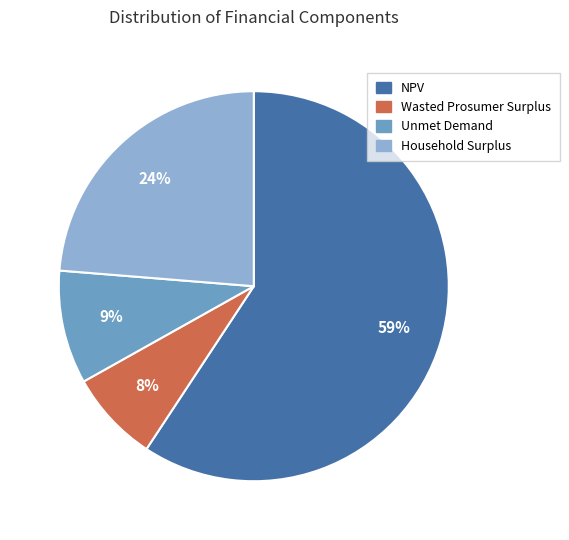

What percentage is the NPV slice, to the nearest percent?

59%